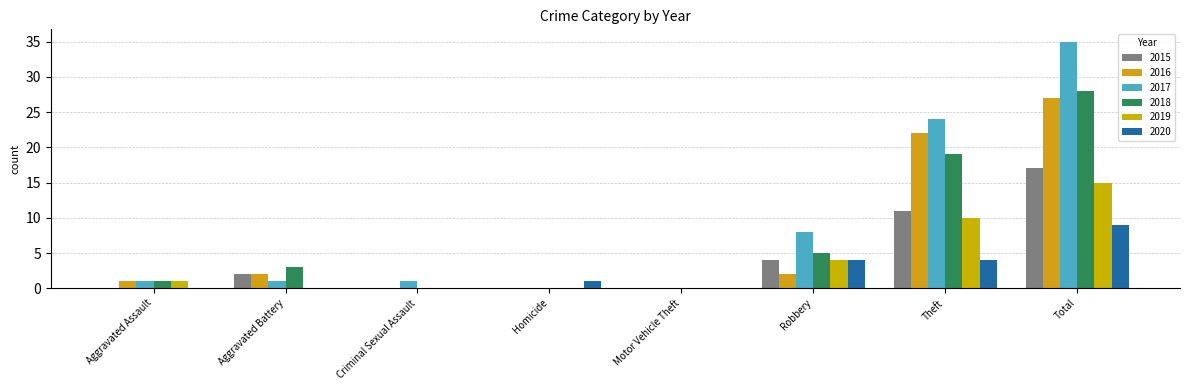

Which series has the widest spread of values?

2017